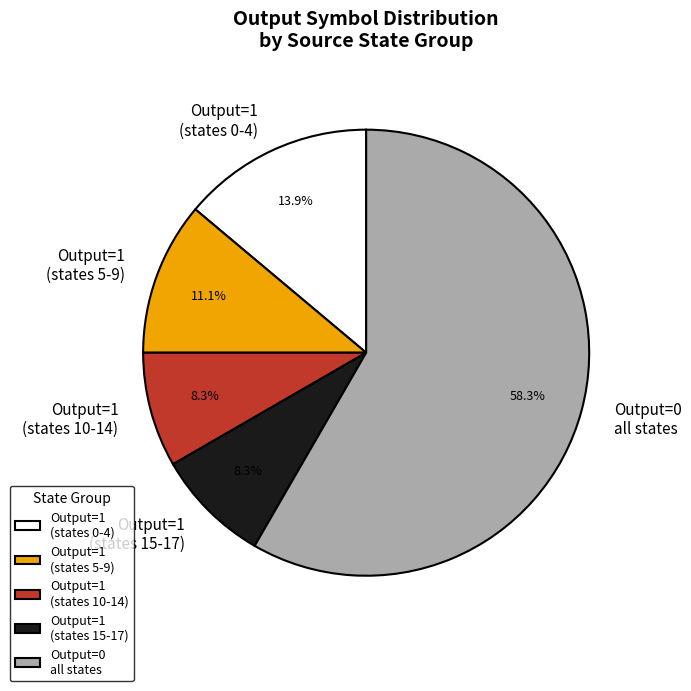

What percentage do Output=1 (states 0-4) and Output=1 (states 5-9) together represent?

25.0%